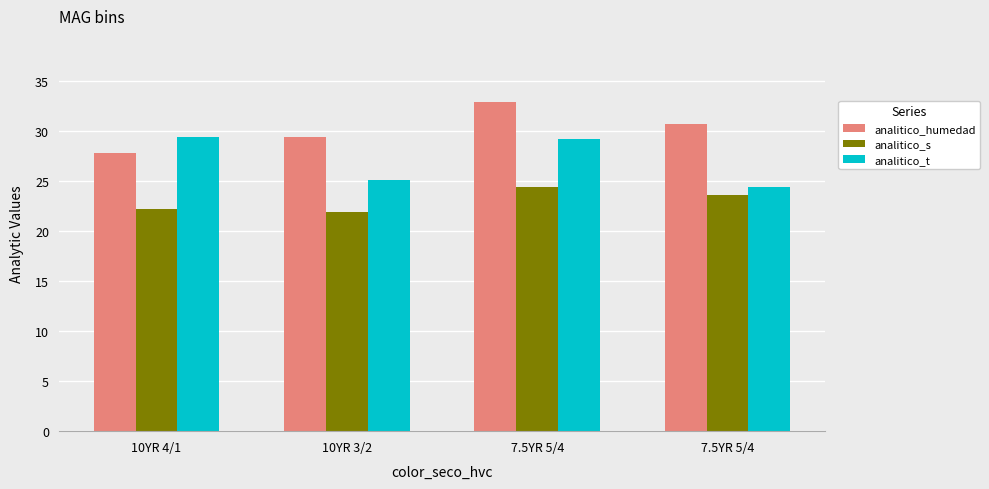

Reading left to right, transcribe all the data shown in this chart.

analitico_humedad: 10YR 4/1=27.8	10YR 3/2=29.4	7.5YR 5/4=32.9	7.5YR 5/4=30.7
analitico_s: 10YR 4/1=22.2	10YR 3/2=21.9	7.5YR 5/4=24.4	7.5YR 5/4=23.6
analitico_t: 10YR 4/1=29.4	10YR 3/2=25.1	7.5YR 5/4=29.2	7.5YR 5/4=24.4